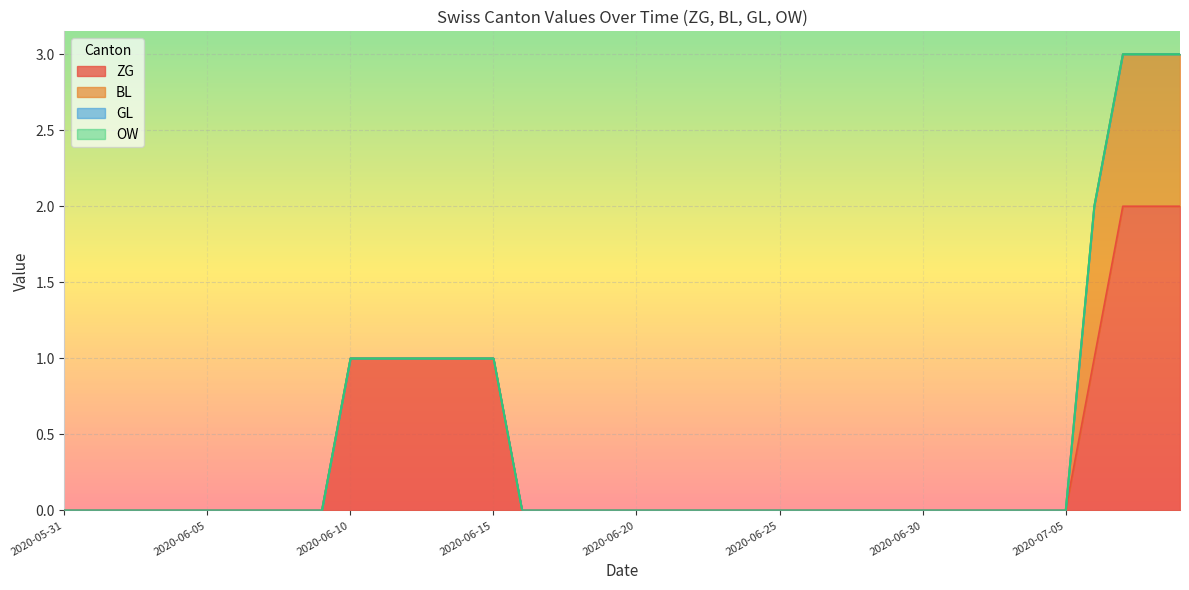

What is the label of the 8th point from the right?

2020-07-02